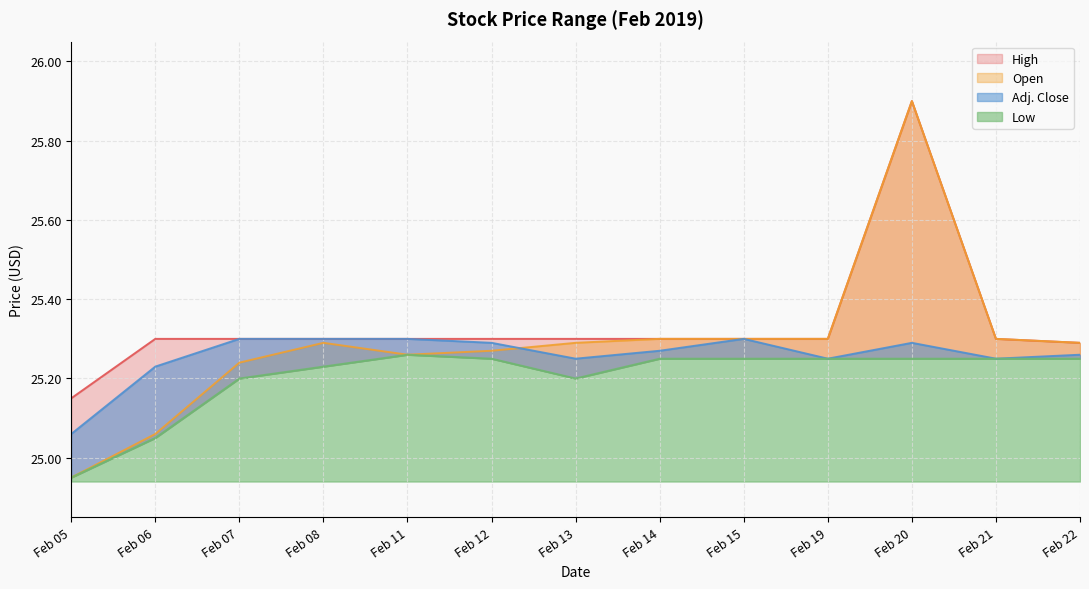

What value does the High series have at Feb 08?

25.3